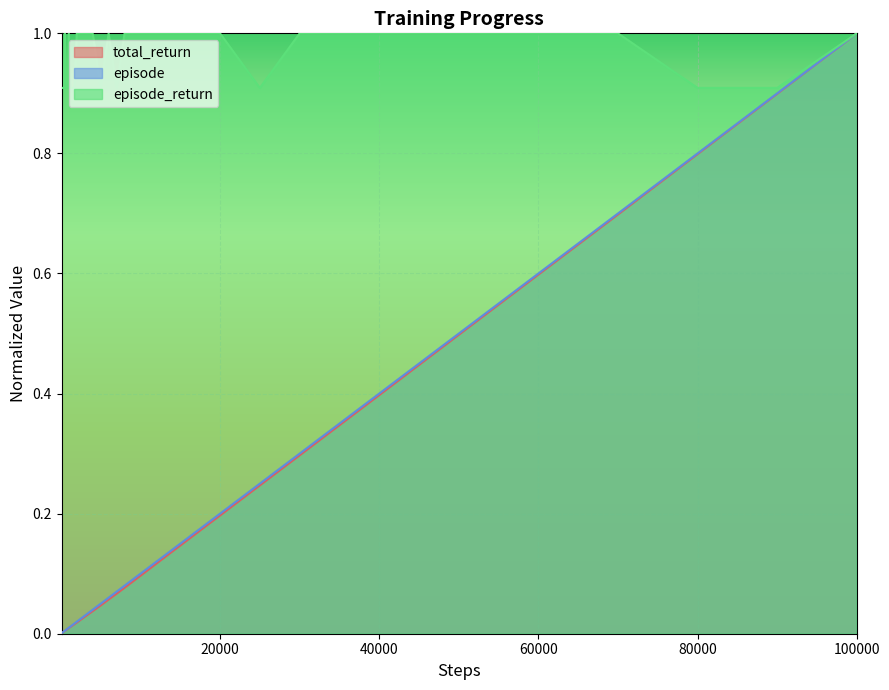

At how many categories does at least one series exceed 0?

36